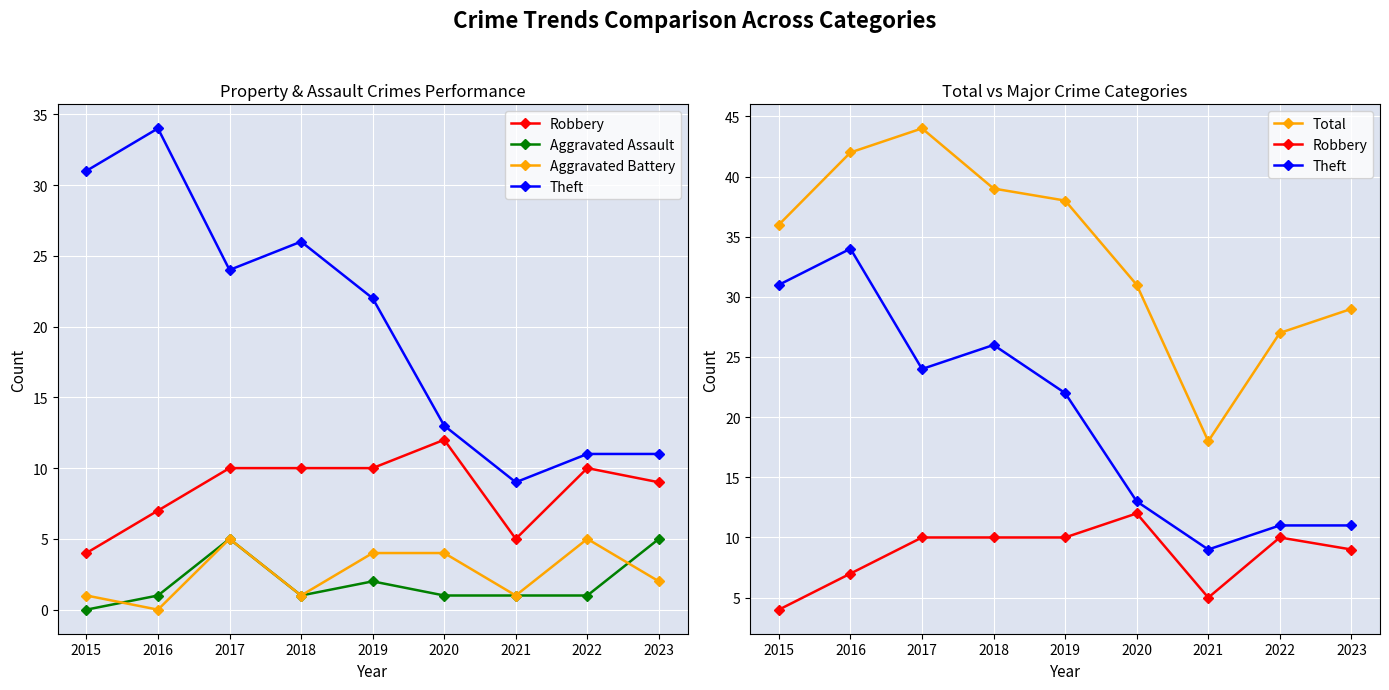

Is it true that Aggravated Assault equals 5 at 2017?

True